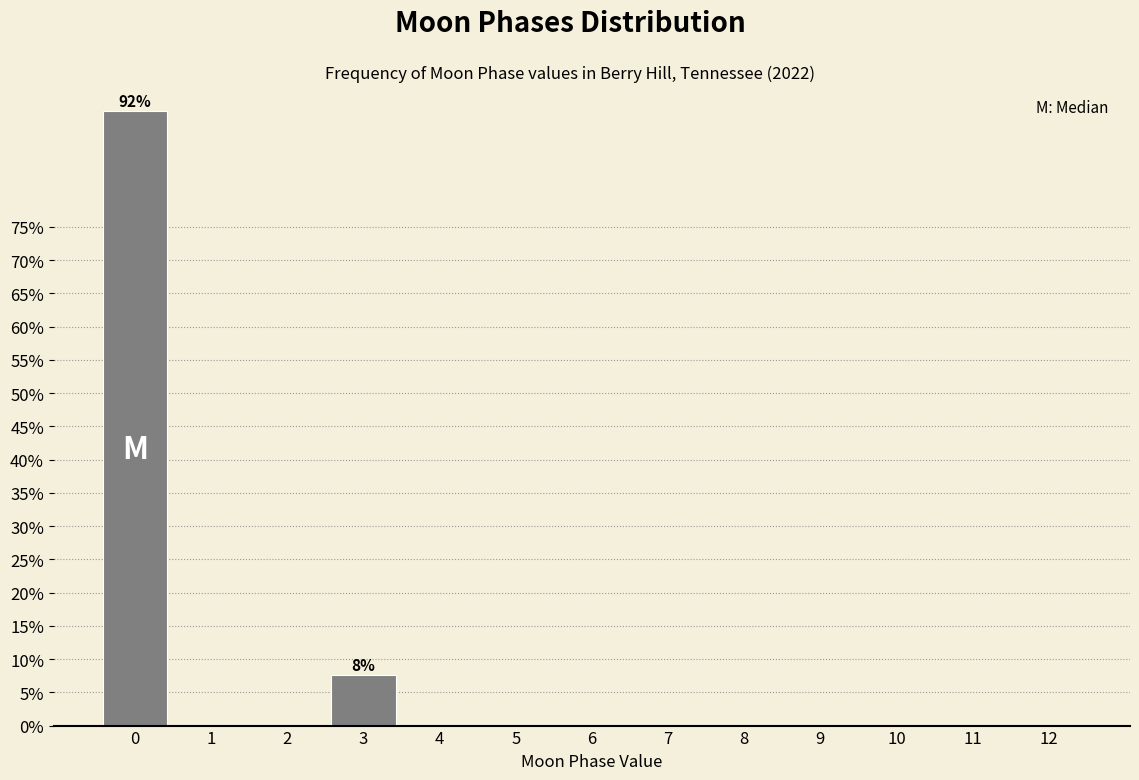

Reading left to right, what are all the values shown in this chart?

0=92.4	1=0.0	2=0.0	3=7.6	4=0.0	5=0.0	6=0.0	7=0.0	8=0.0	9=0.0	10=0.0	11=0.0	12=0.0